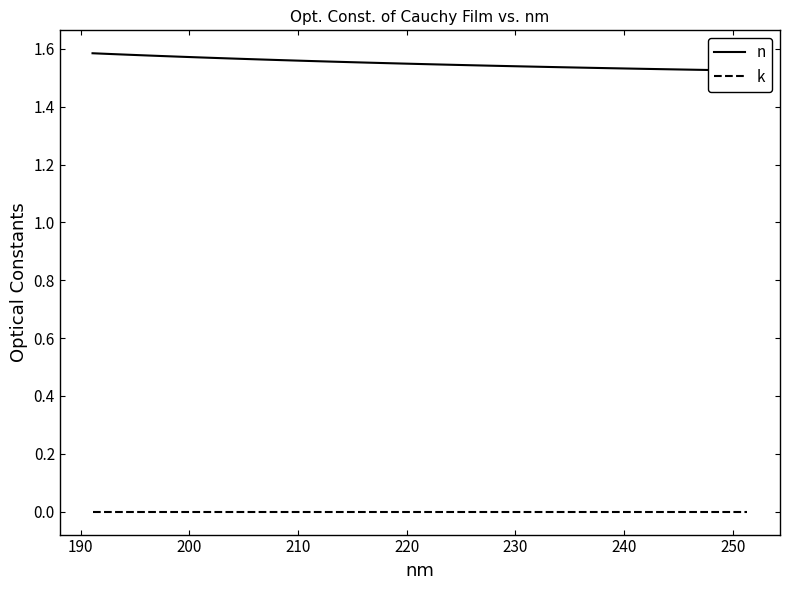

At how many categories does at least one series exceed 0?

39